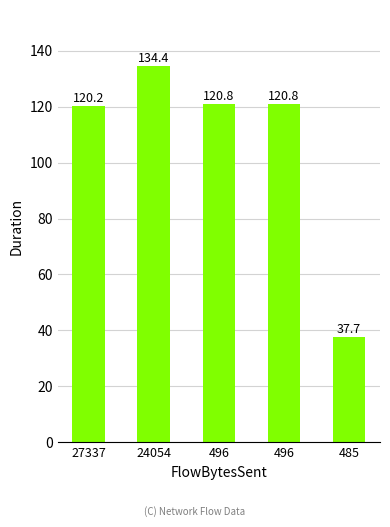

How many bars are there in total?

5